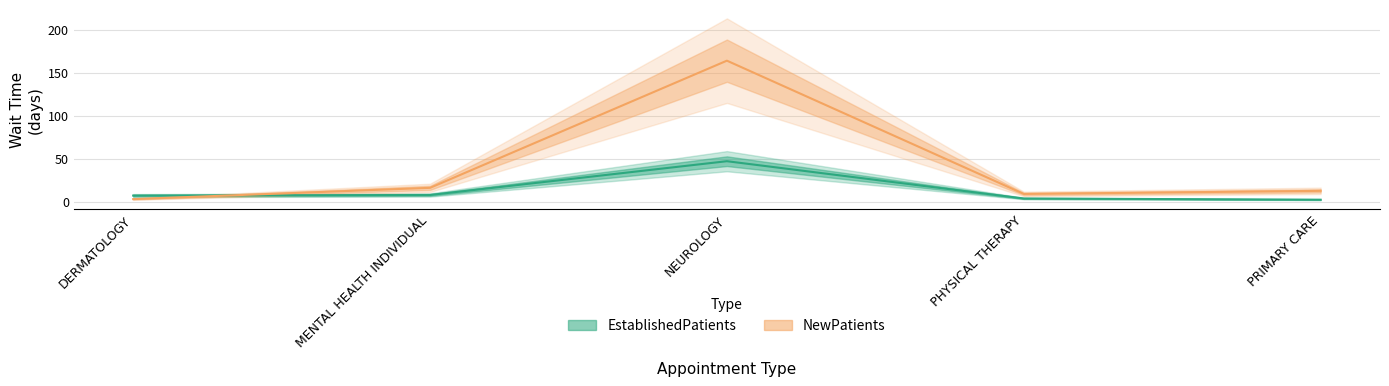

What is the sum of the NewPatients values at DERMATOLOGY and PHYSICAL THERAPY?

11.8